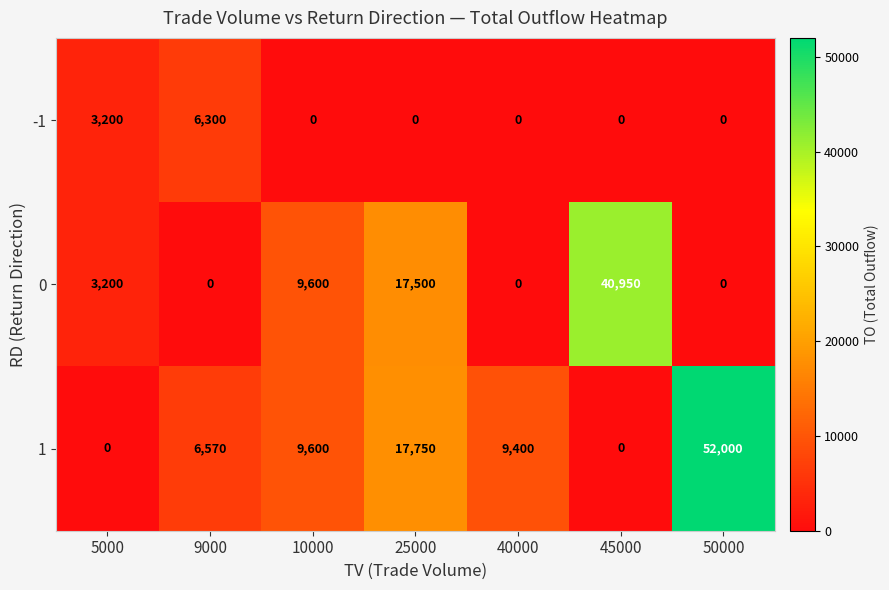

At how many categories does at least one series exceed 20706?

2